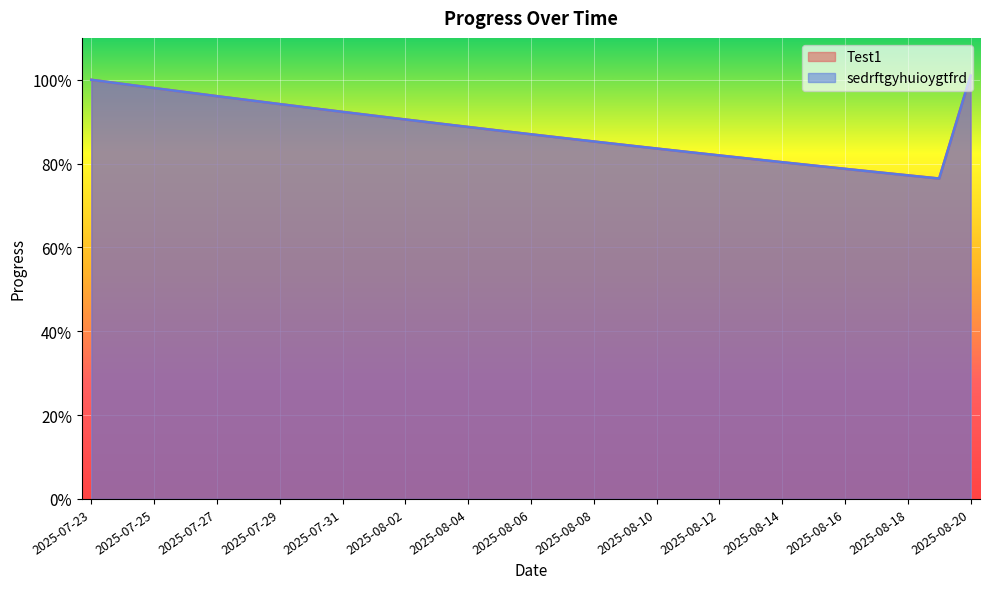

Which series has the largest range (max minus min)?

Test1